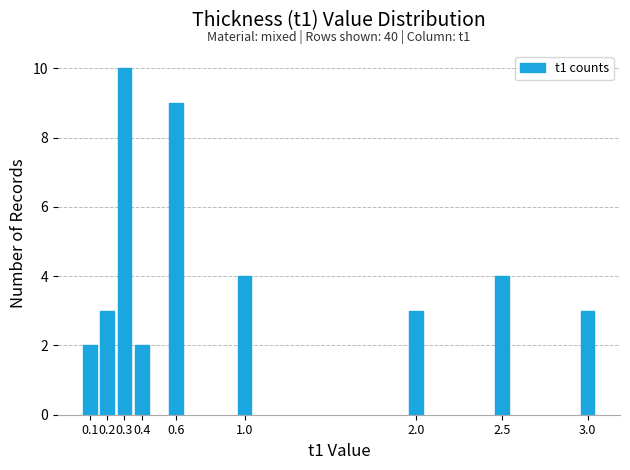

Reading left to right, transcribe all the data shown in this chart.

0.1=2	0.2=3	0.3=10	0.4=2	0.6=9	1.0=4	2.0=3	2.5=4	3.0=3